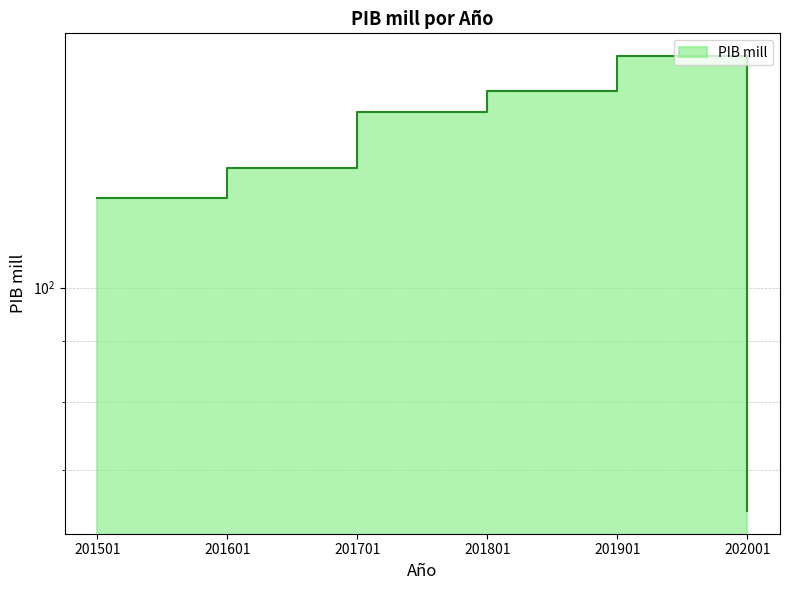

Rank the categories by value from lowest to highest.

202001, 201501, 201601, 201701, 201801, 201901